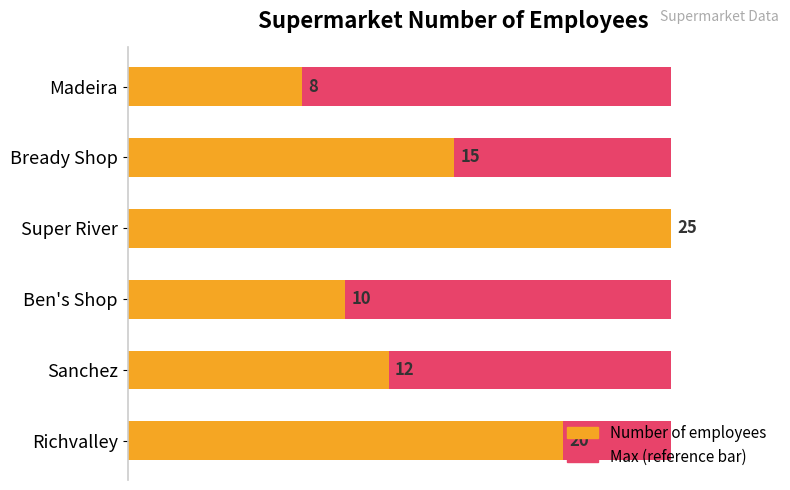

How many bars are there in total?

12